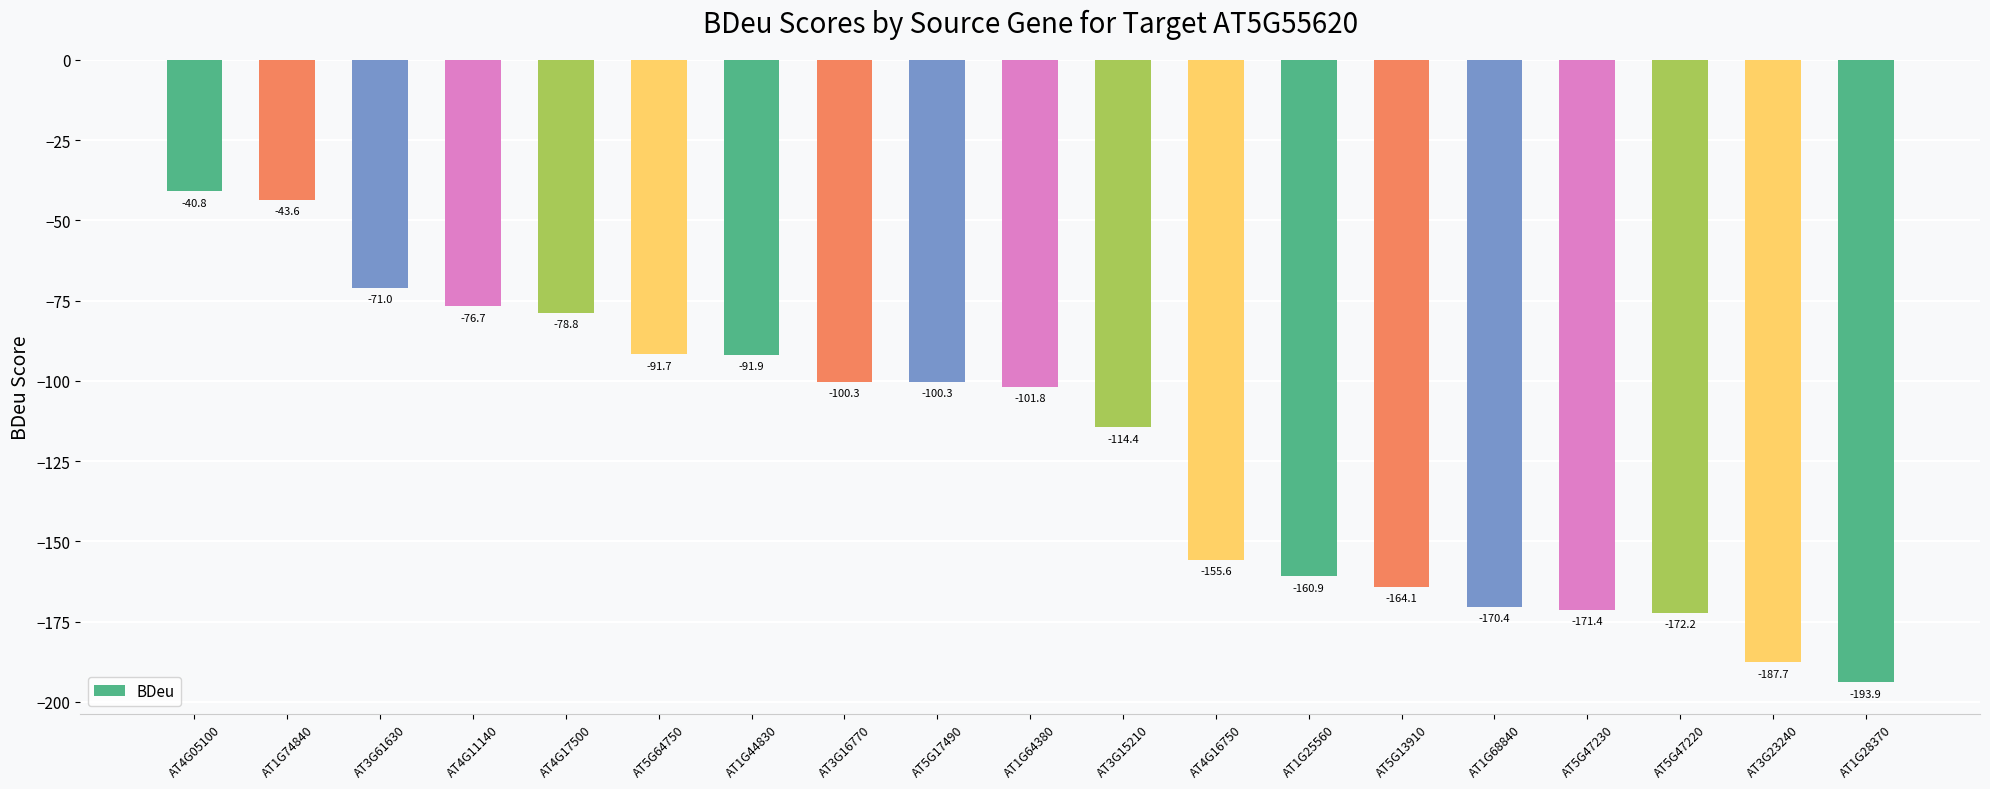

Reading left to right, what are all the values shown in this chart?

-40.8	-43.6	-71.0	-76.7	-78.8	-91.7	-91.9	-100.3	-100.3	-101.8	-114.4	-155.6	-160.9	-164.1	-170.4	-171.4	-172.2	-187.7	-193.9